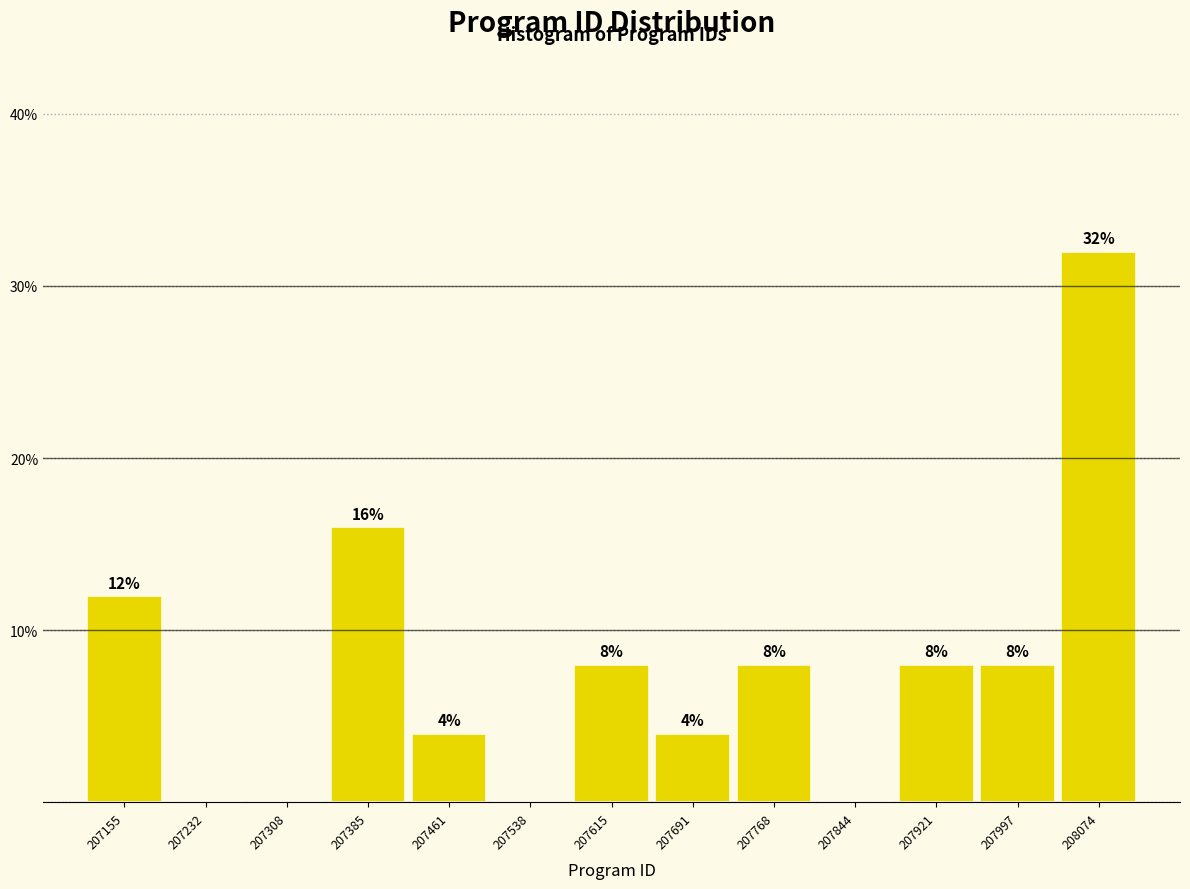

Which range on the x-axis has the tallest bar?

208040 to 208110